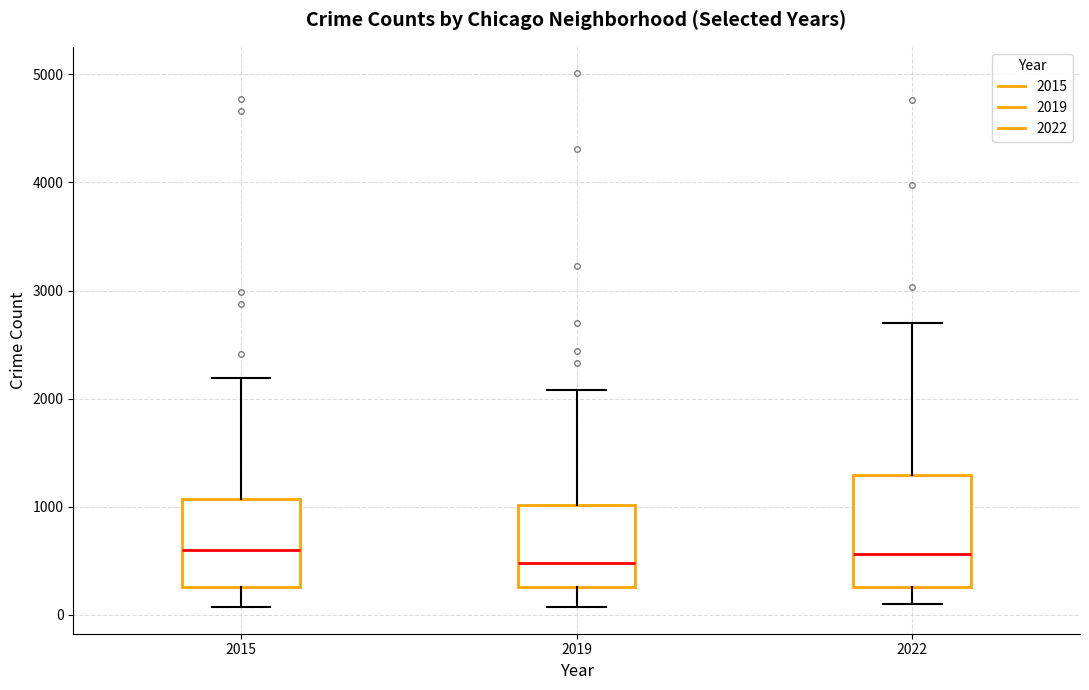

Comparing the boxes themselves (not the whiskers), which one is the tallest?

2022